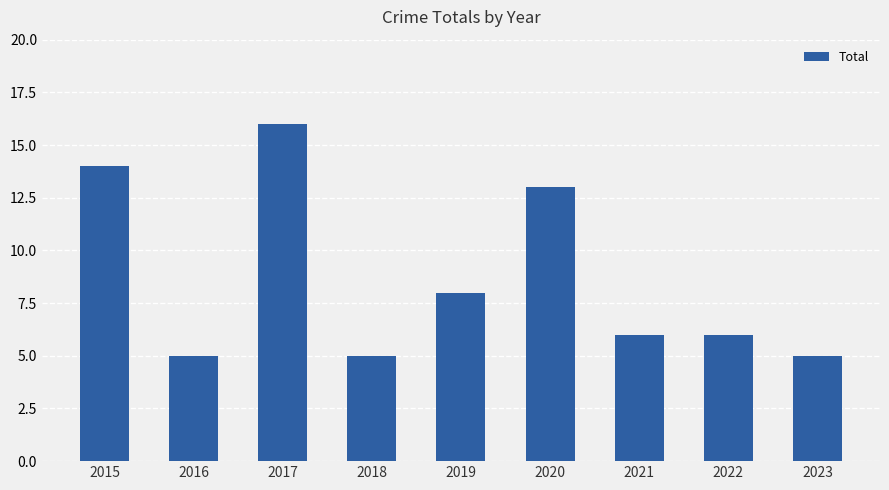

What is the smallest value displayed?

5